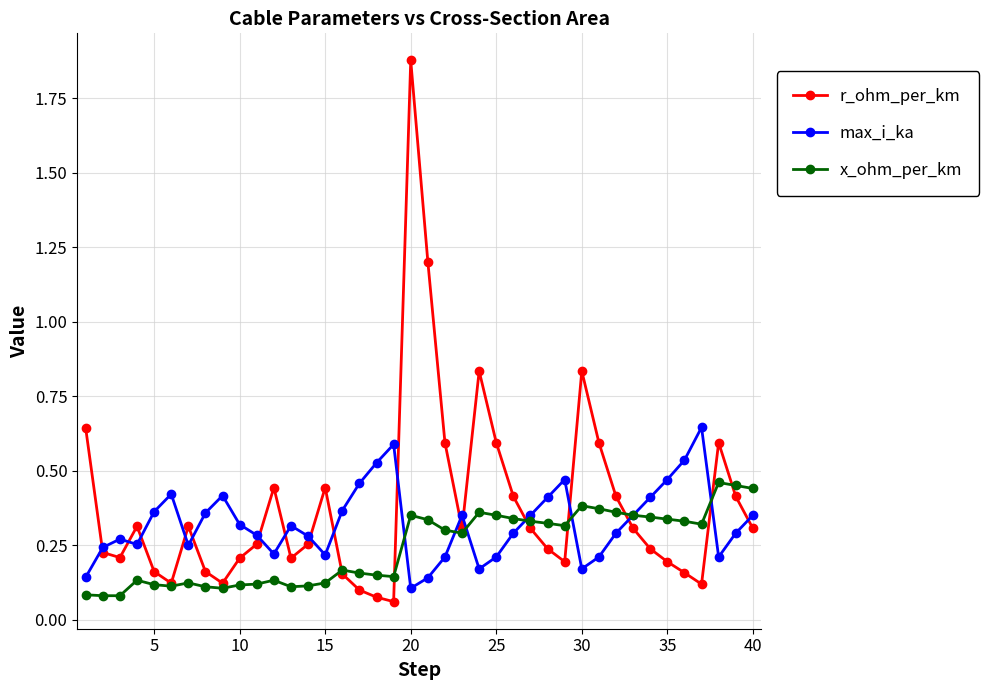

Rank the series by their average value, from lowest to highest.

x_ohm_per_km, max_i_ka, r_ohm_per_km